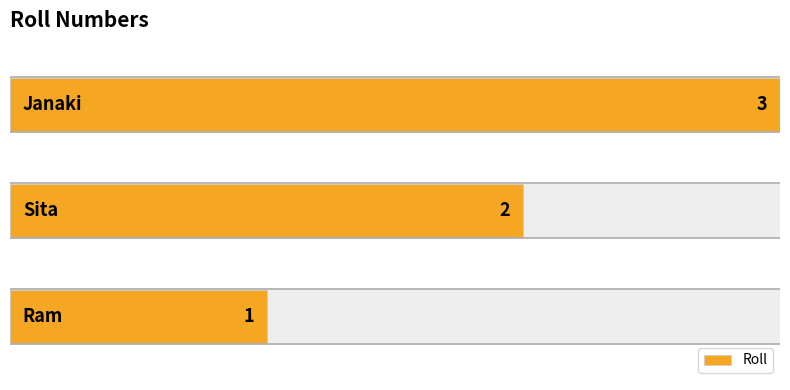

Are the bars grouped side by side (vs. stacked)?

No